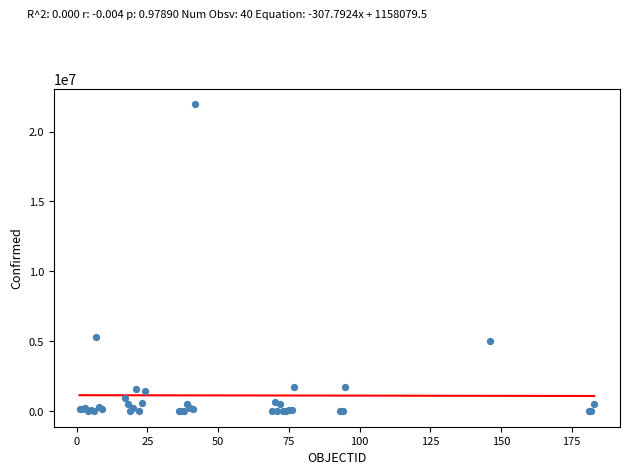

What Y value in the scatter plot is closest to 10980296?

5305742